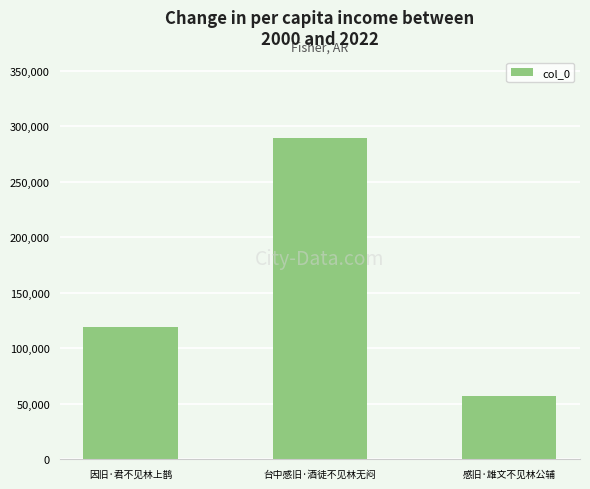

Reading left to right, what are all the values shown in this chart?

119127	289290	56644